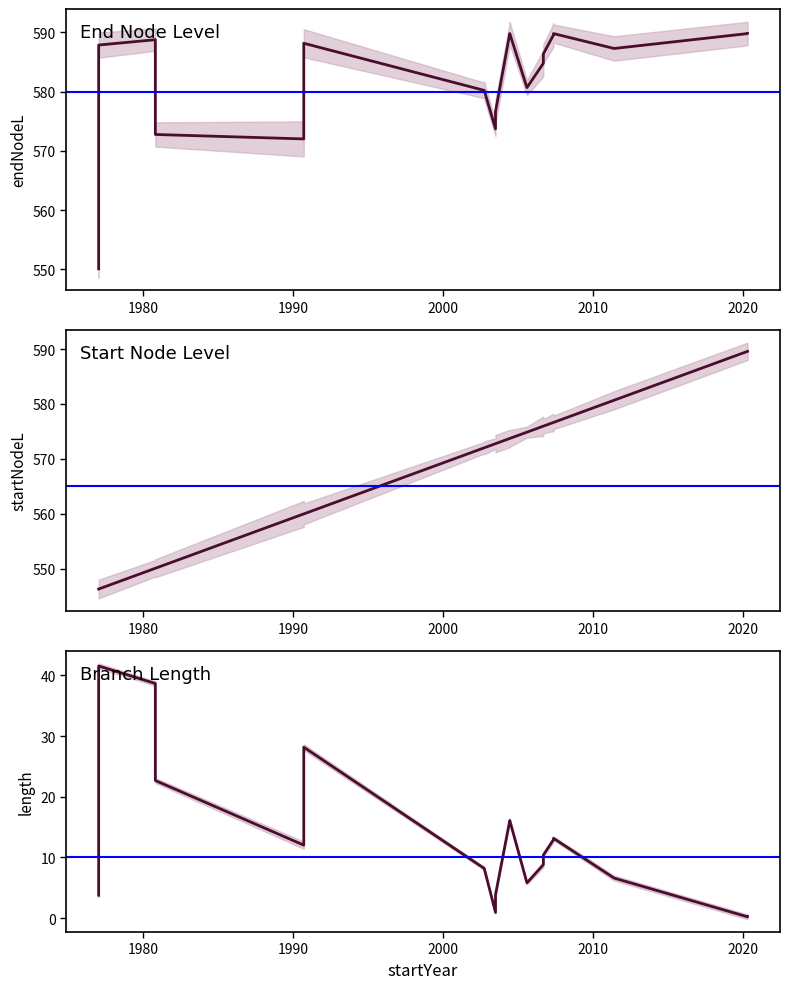

Which series changed the most between 5 and 15?

endNodeL